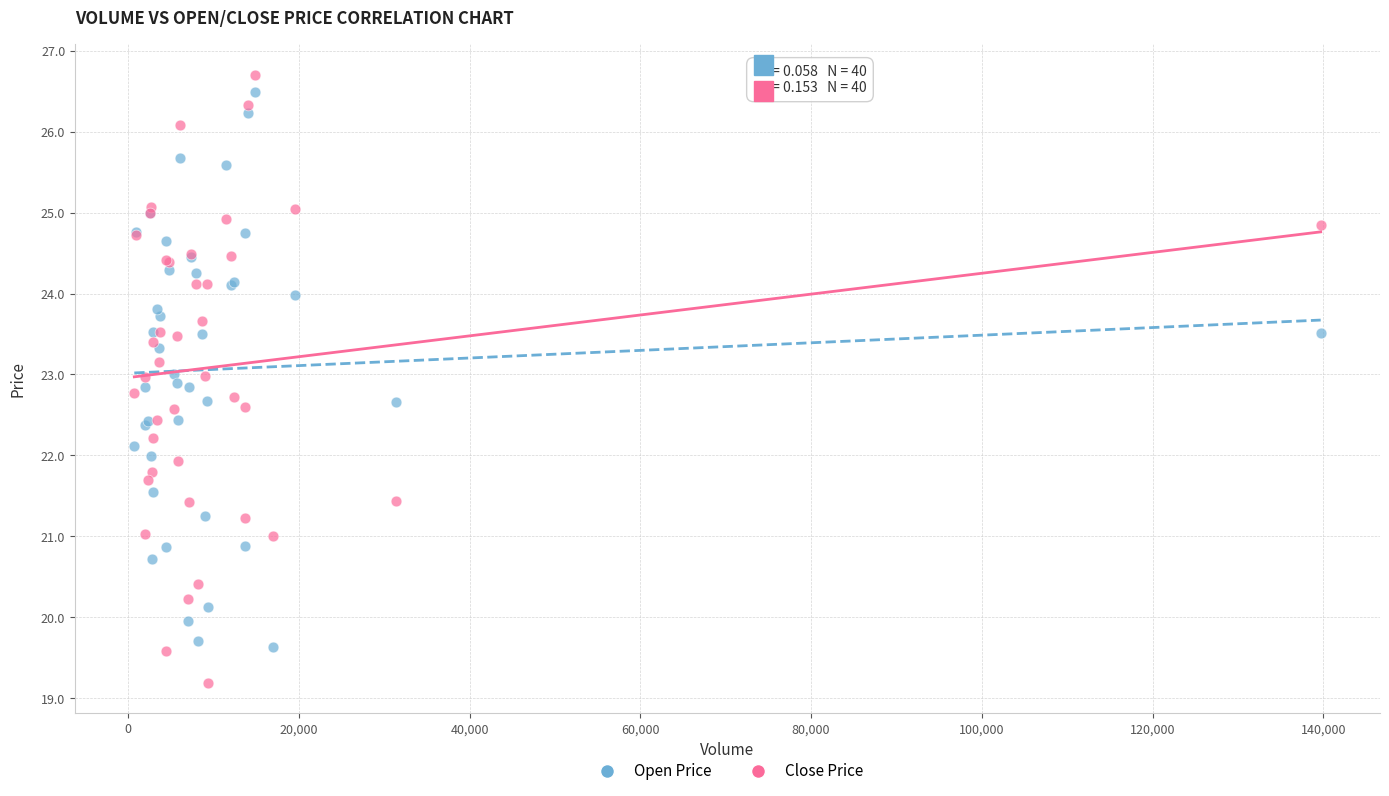

Which series contains the lowest Y value?

Close Price